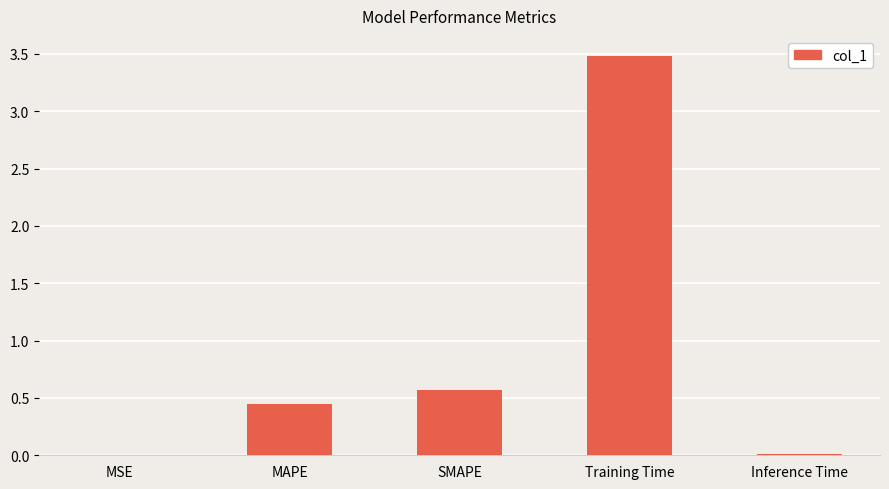

Which label corresponds to the largest value in the chart?

Training Time